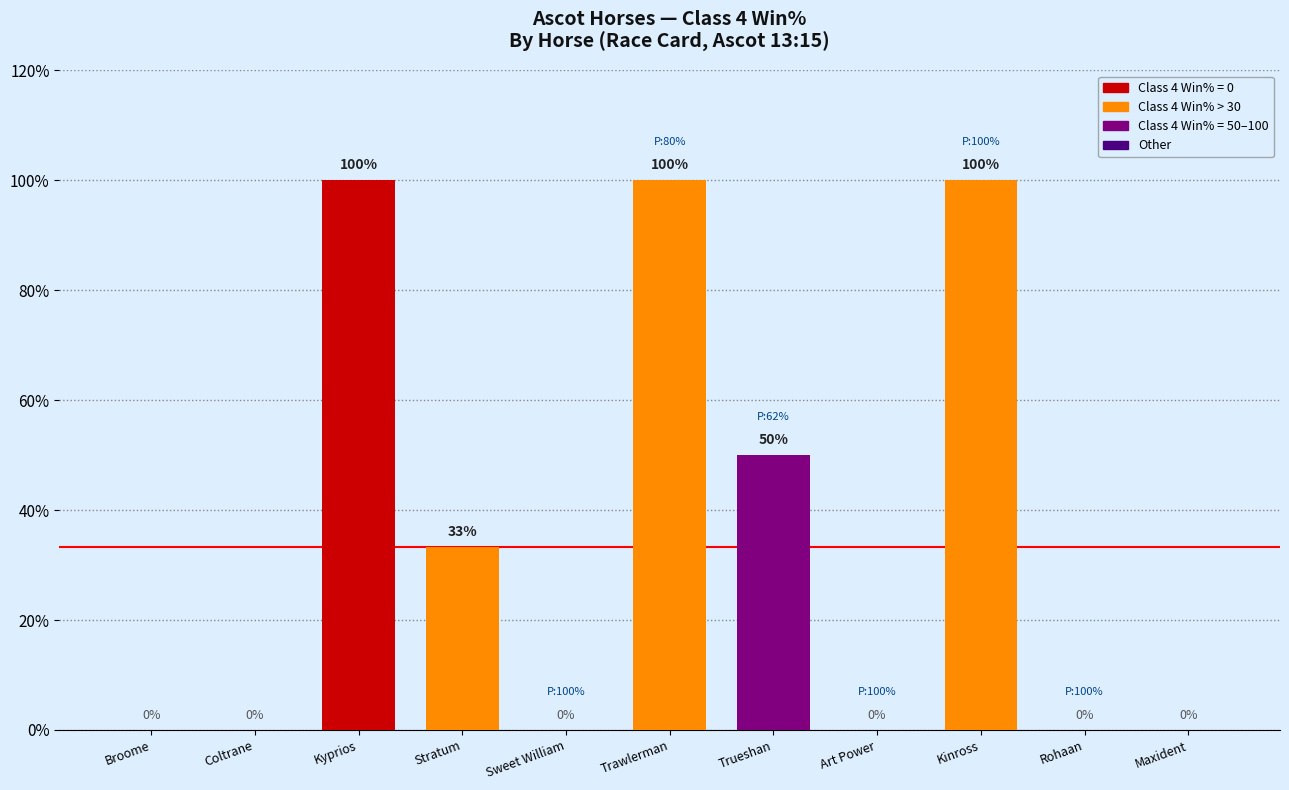

Count the values in the range 0 to 100.

11